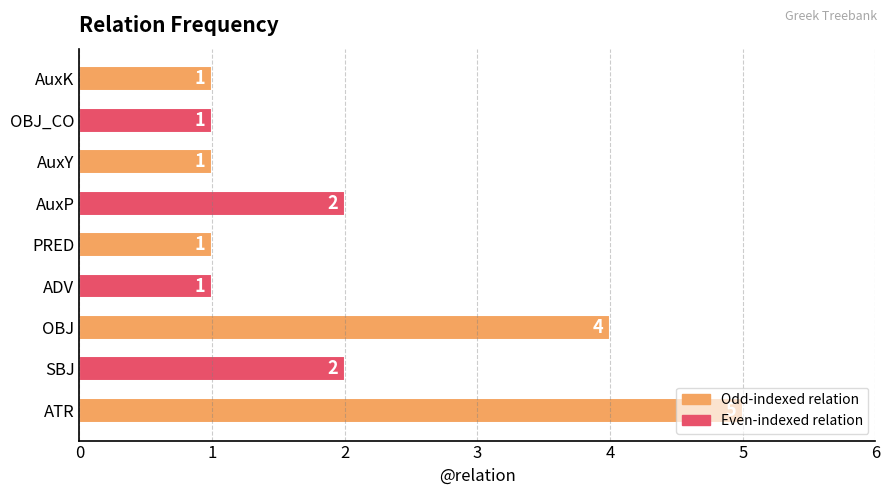

What is the ratio of the value at AuxP to the value at AuxY?

2.0